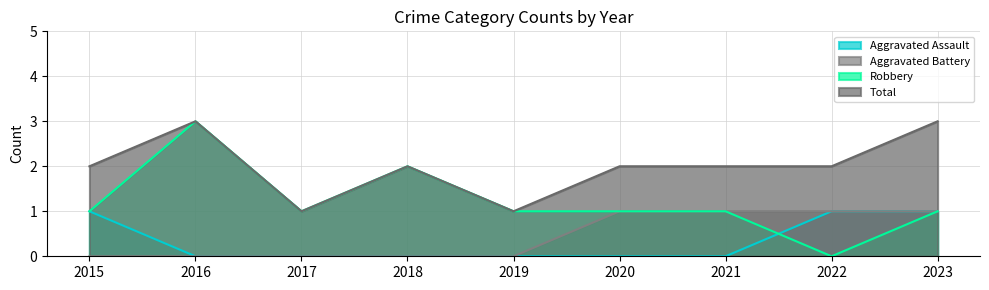

Which series changed the most between 2016 and 2023?

Robbery